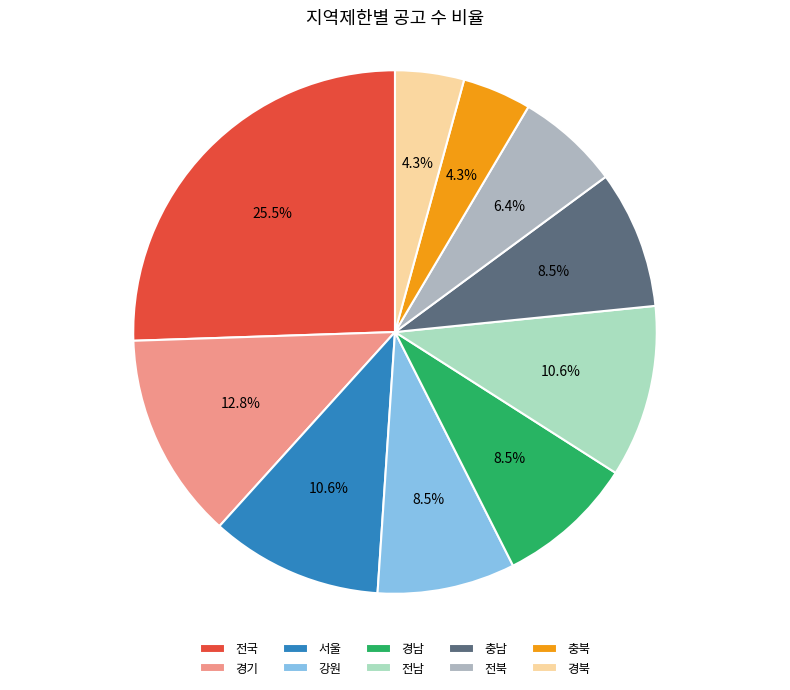

Is there any slice that represents more than half of the pie?

No